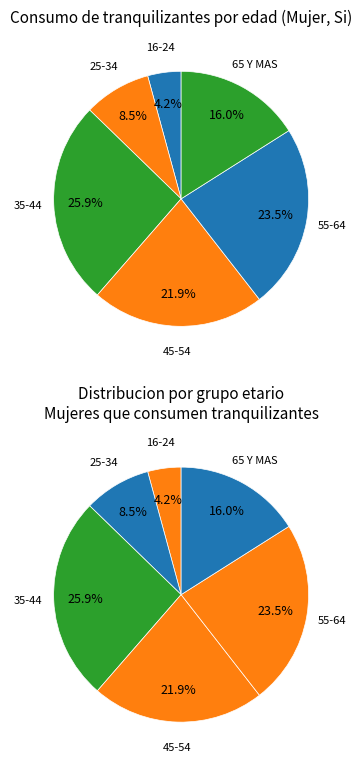

True or false: 45-54 accounts for 9% of the total.

False